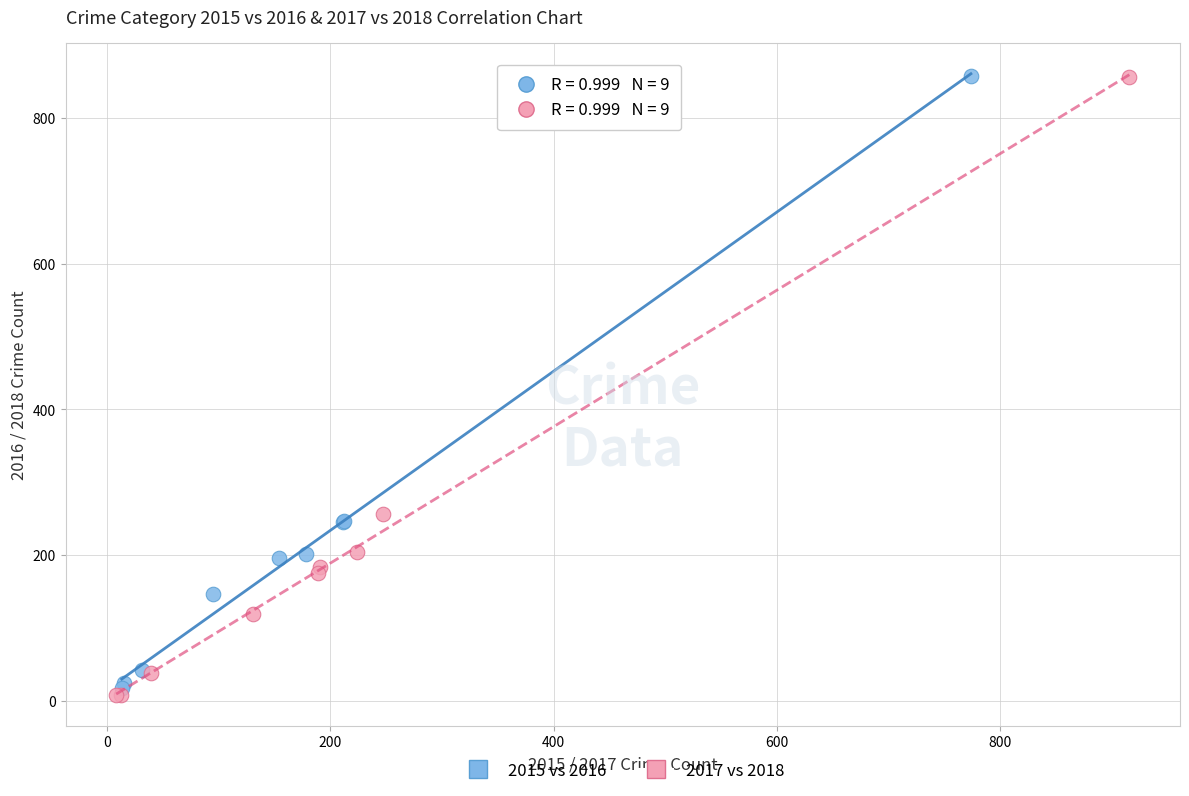

What are all the series names shown in the legend?

2015 vs 2016, 2017 vs 2018